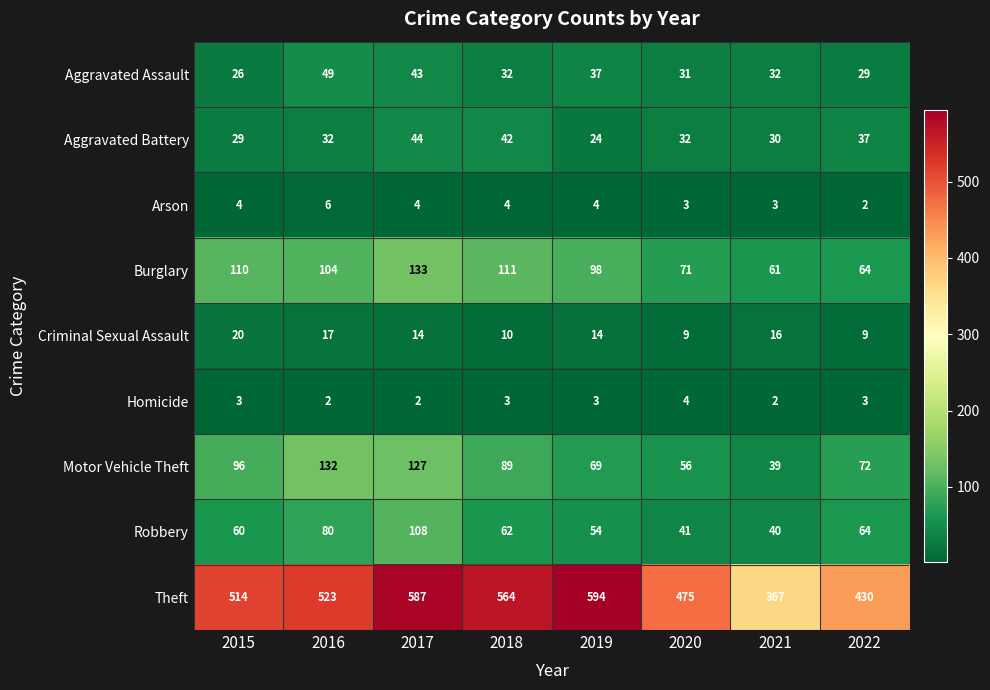

Between 2018 and 2022, which series saw the biggest shift?

Theft